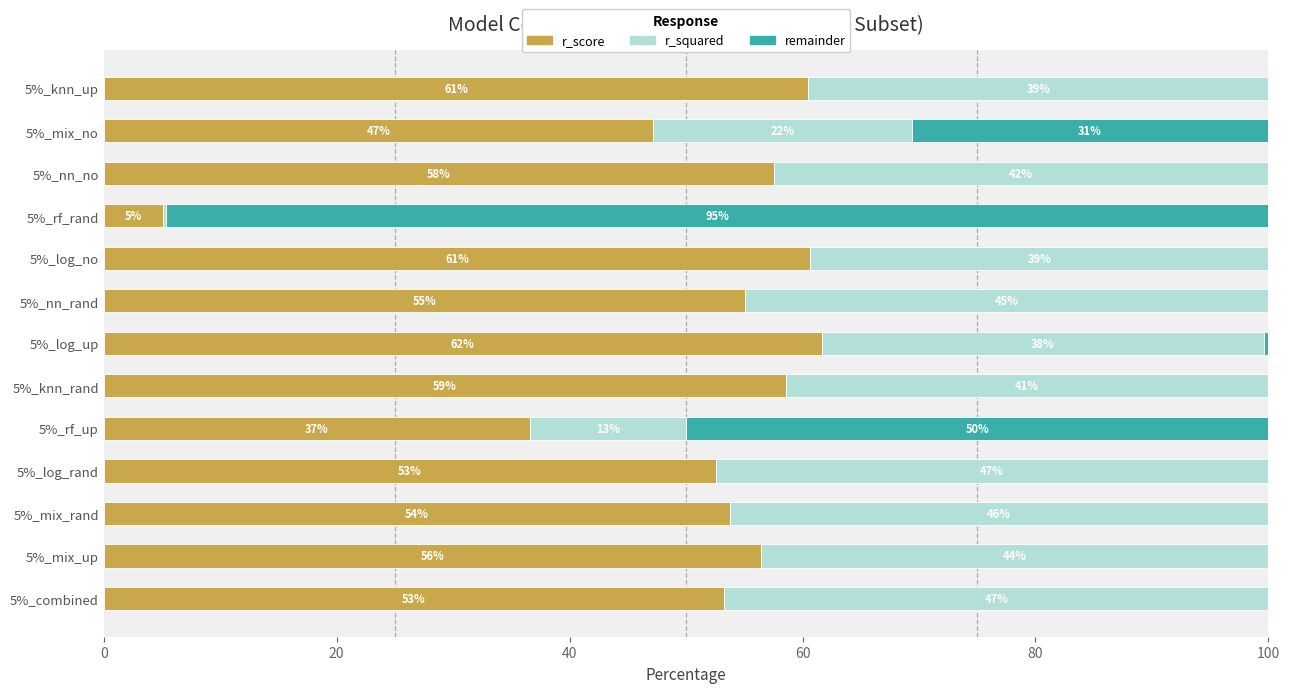

What is the sum of all r_score values?

658.8